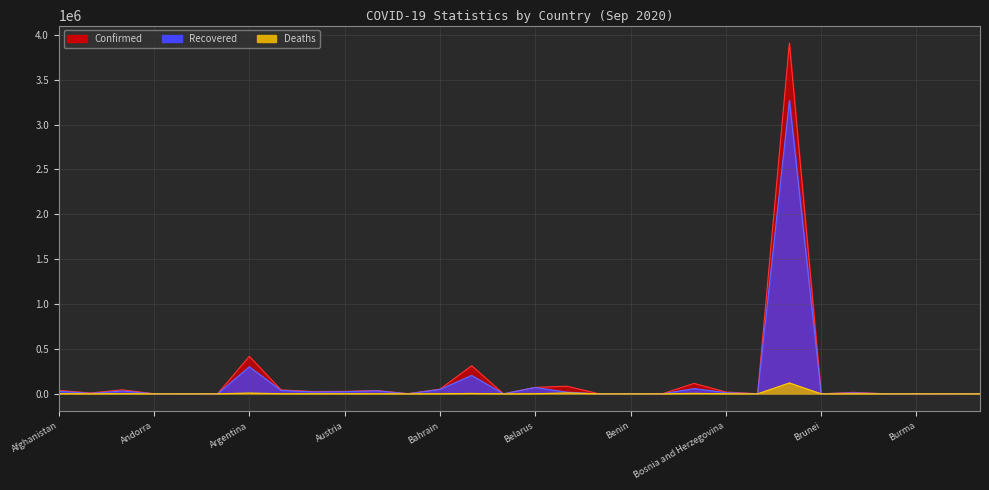

Where is the first local minimum for Recovered?

Albania